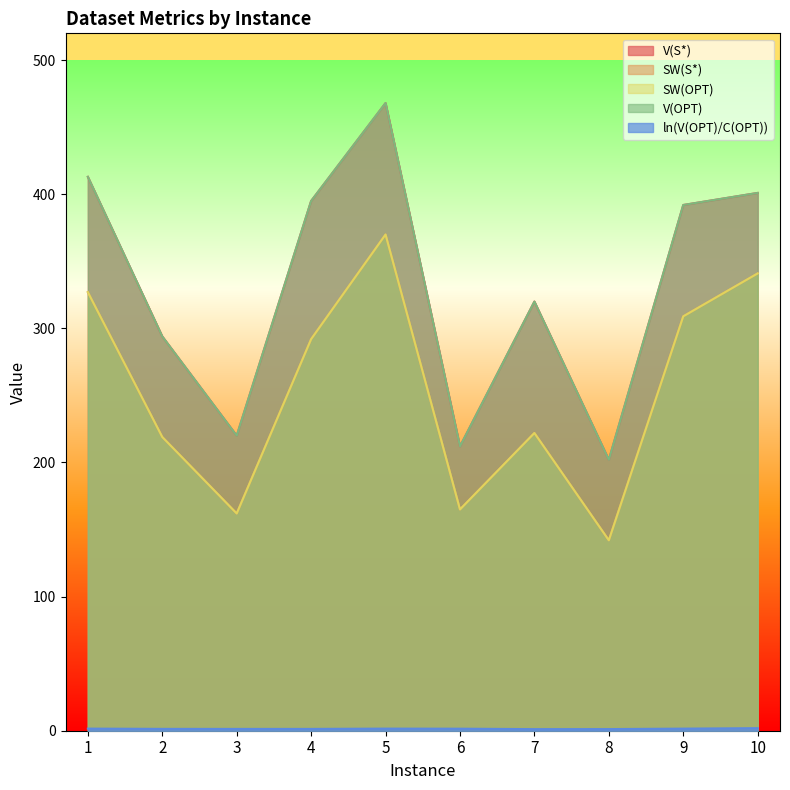

At which category does SW(OPT) reach its first local valley?

3